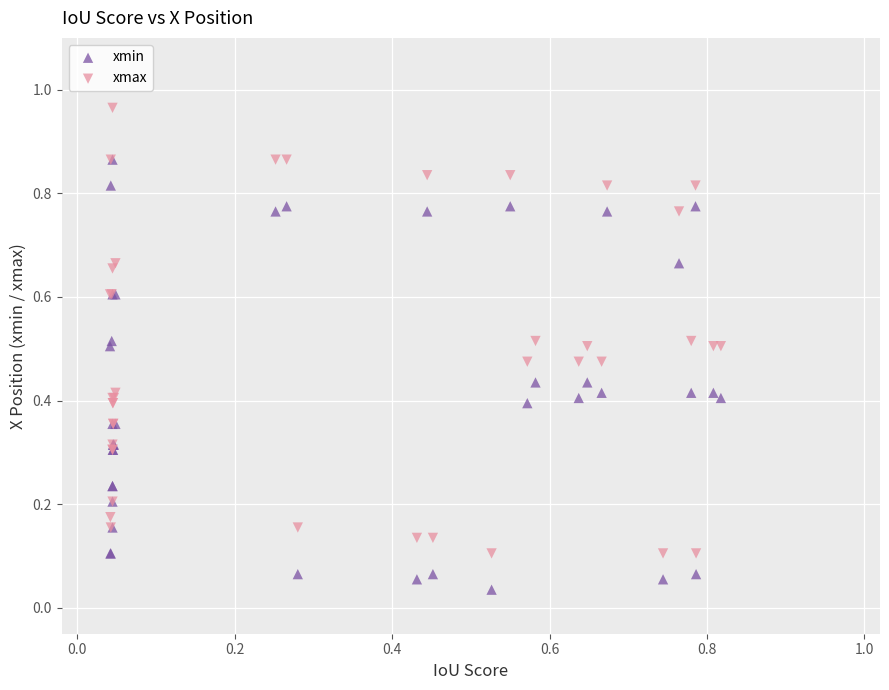

Which series contains the lowest Y value?

xmin